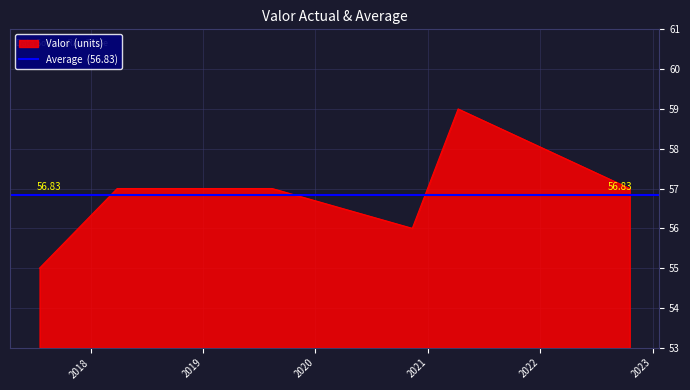

The value at 2020-11-11 01:00:00 is 56. True or false?

True